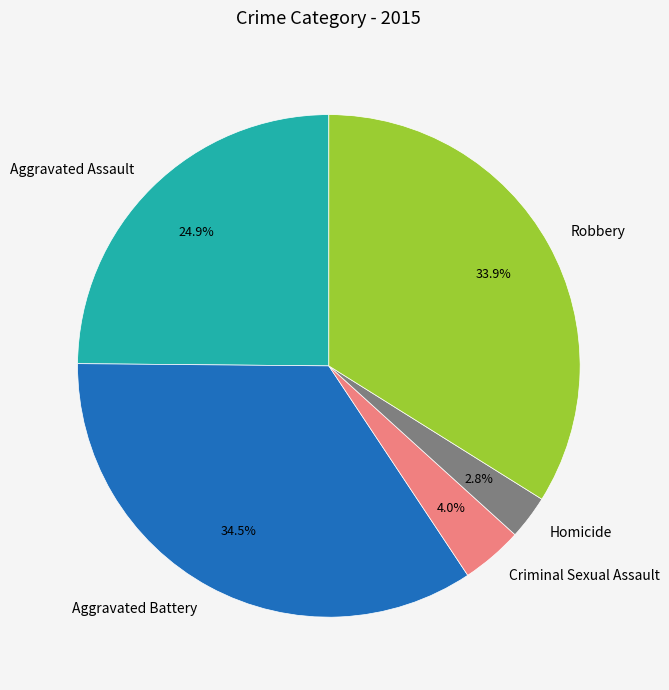

To the nearest percent, what is the difference between the Robbery and Criminal Sexual Assault slice percentages?

30%